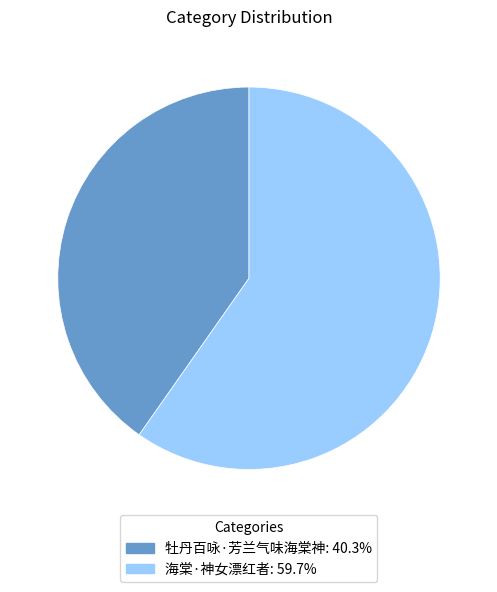

Does 牡丹百咏·芳兰气味海棠神 represent more than half of the total?

No